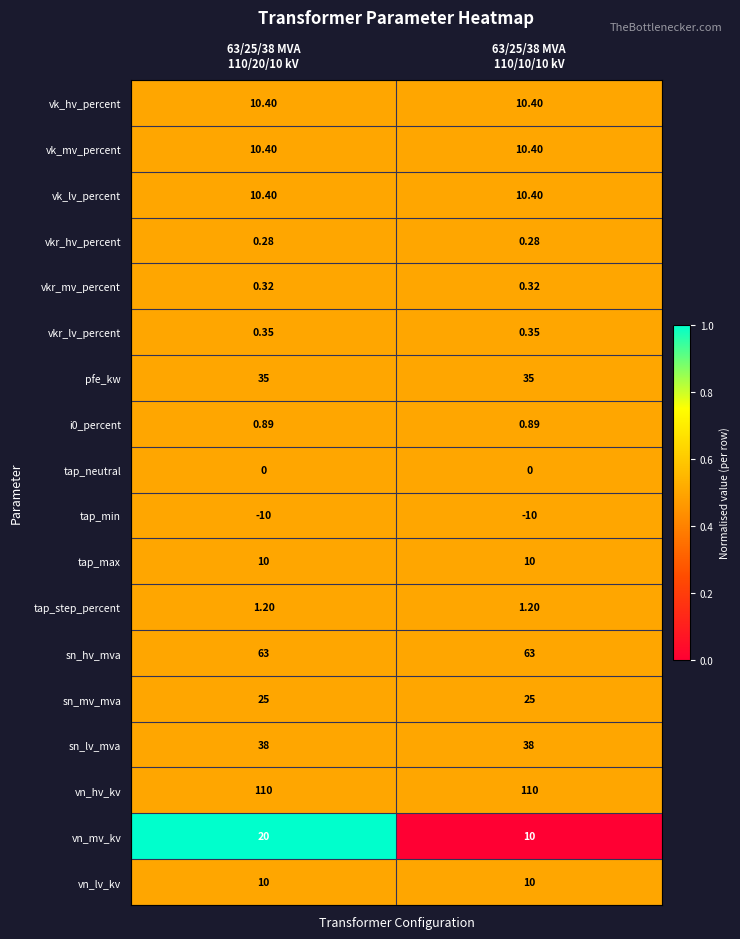

Which series has the widest spread of values?

vn_mv_kv